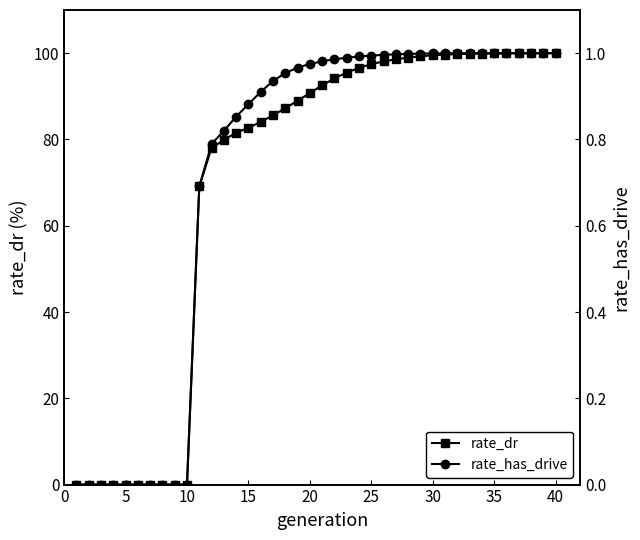

Which series has the largest range (max minus min)?

rate_dr